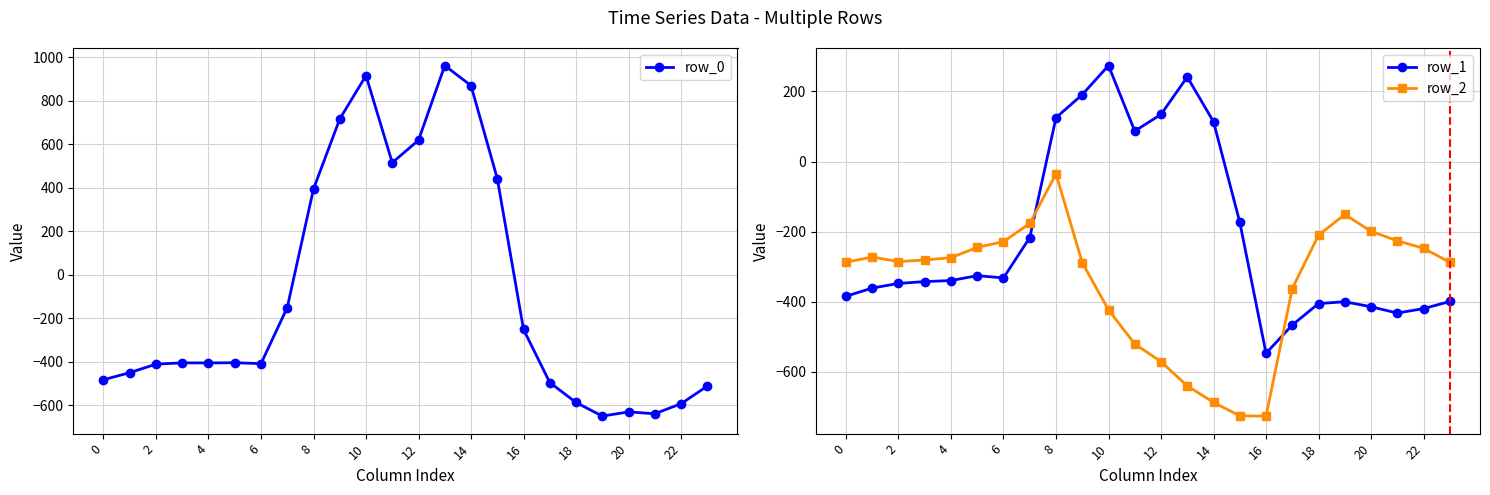

What is the highest value of the row_1 series?

274.1